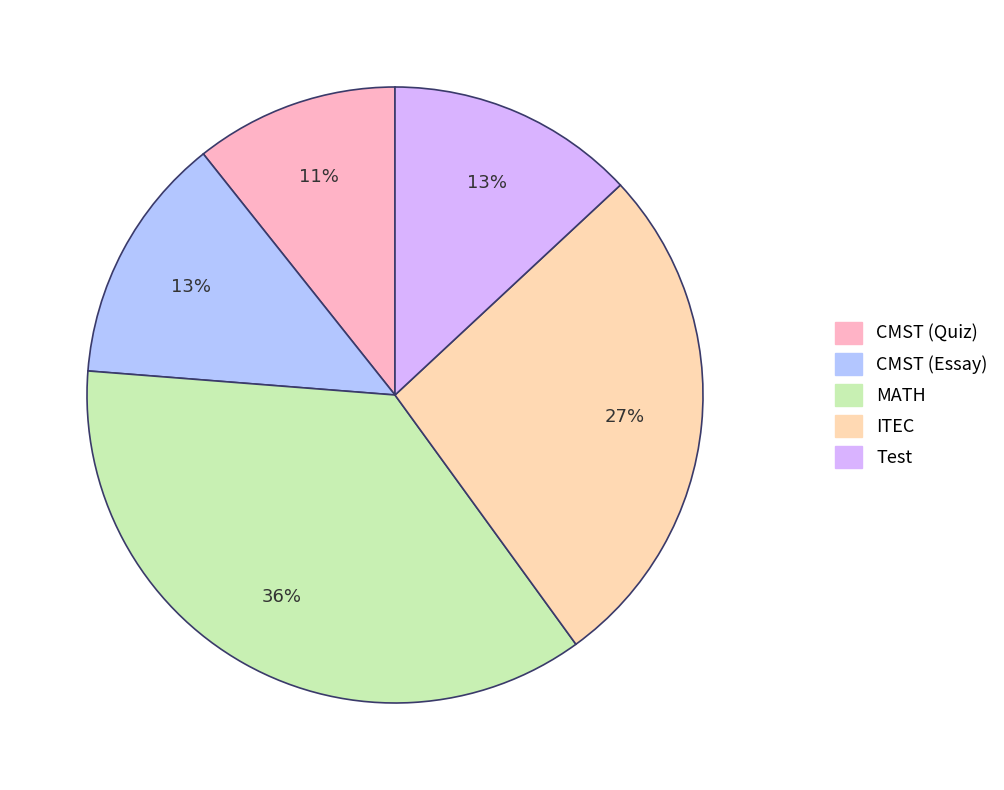

Approximately how many times larger is the value at CMST (Quiz) compared to ITEC?

0.4